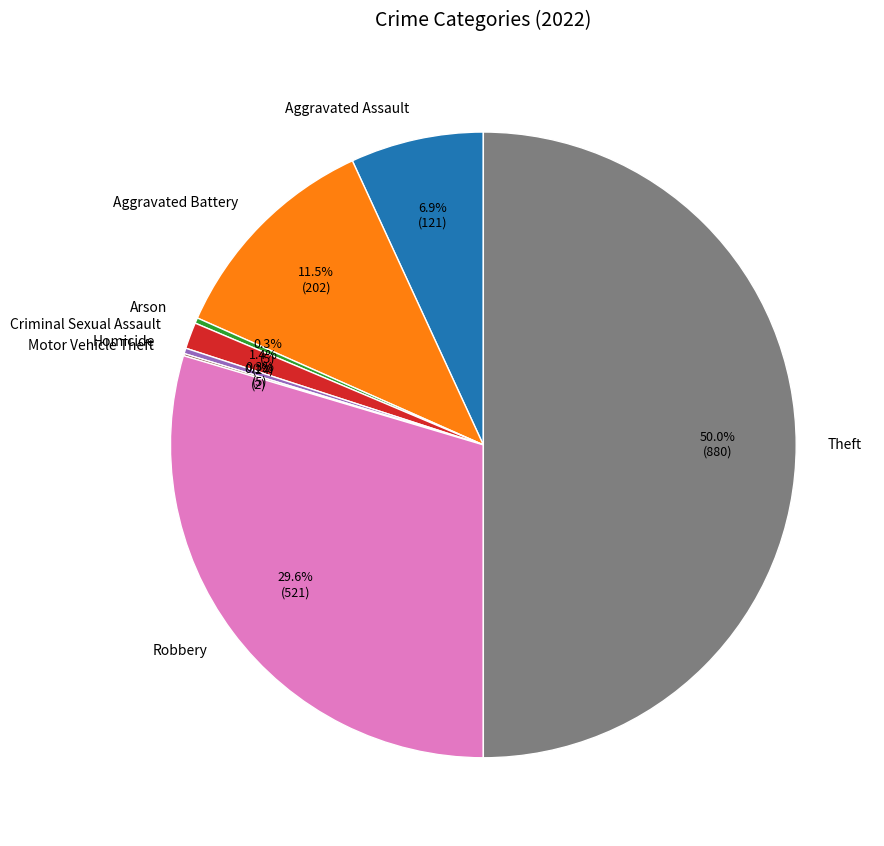

What percentage do Aggravated Assault and Homicide together represent?

7.2%